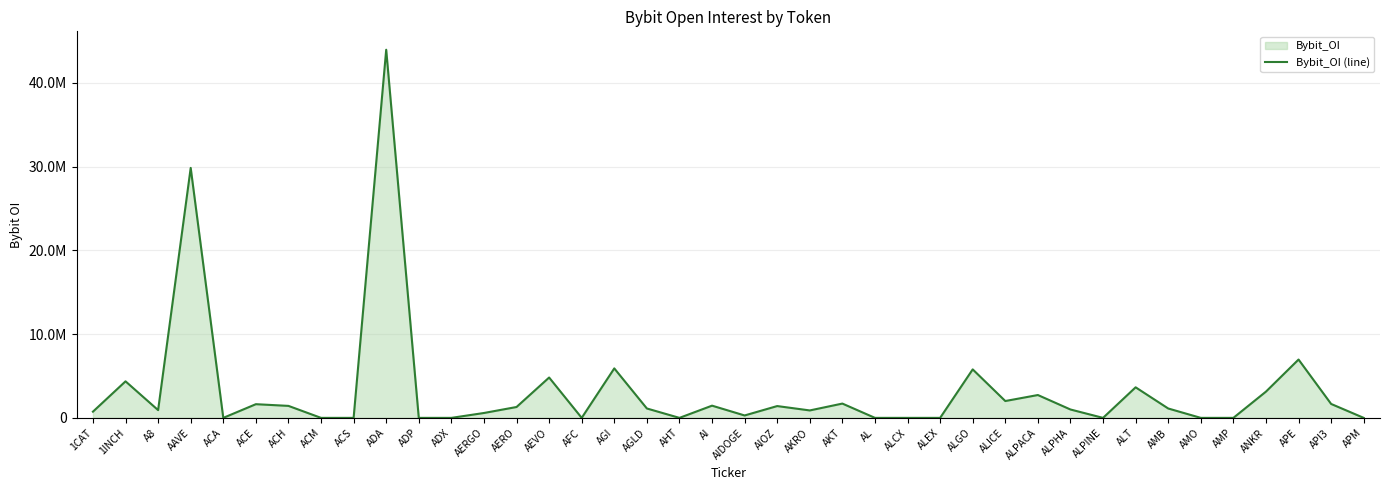

How many values are above zero?

26